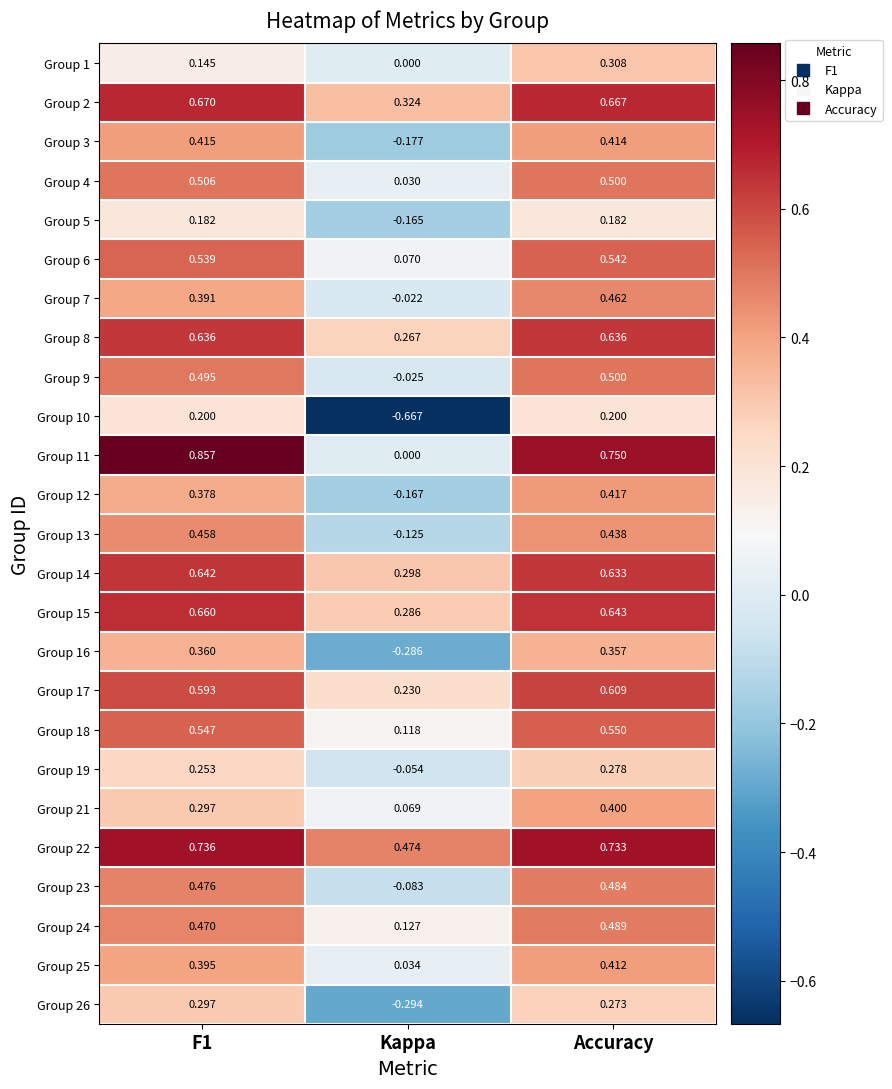

Which series has the largest range (max minus min)?

Group 10